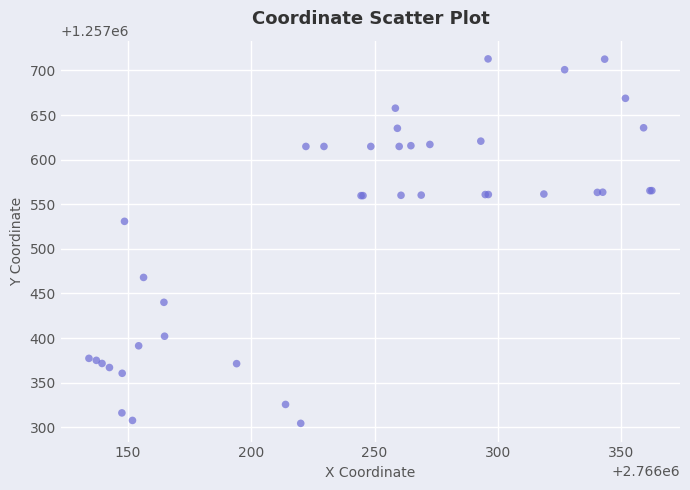

What Y value in the scatter plot is closest to 1257508?

1257530.9